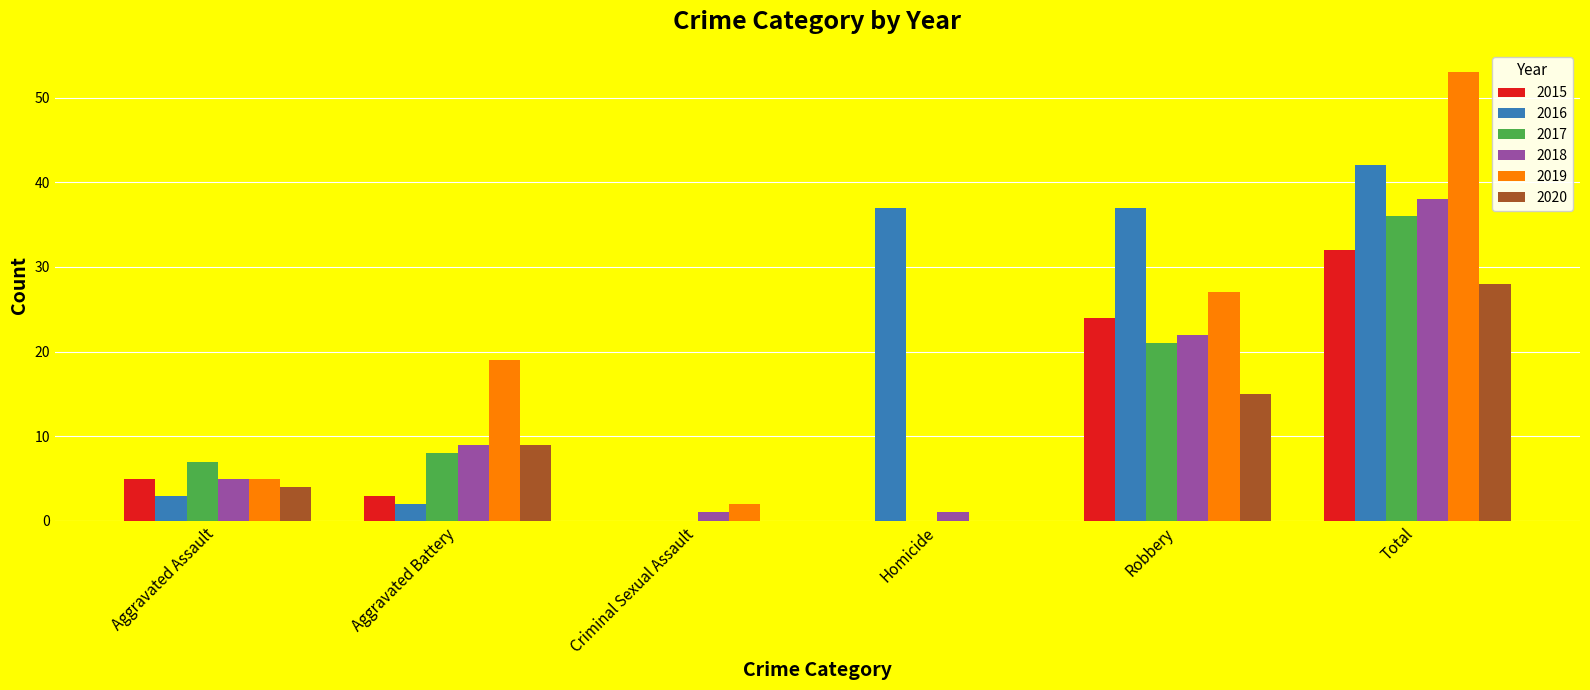

The 2018 series shows 38 at Total. True or false?

True